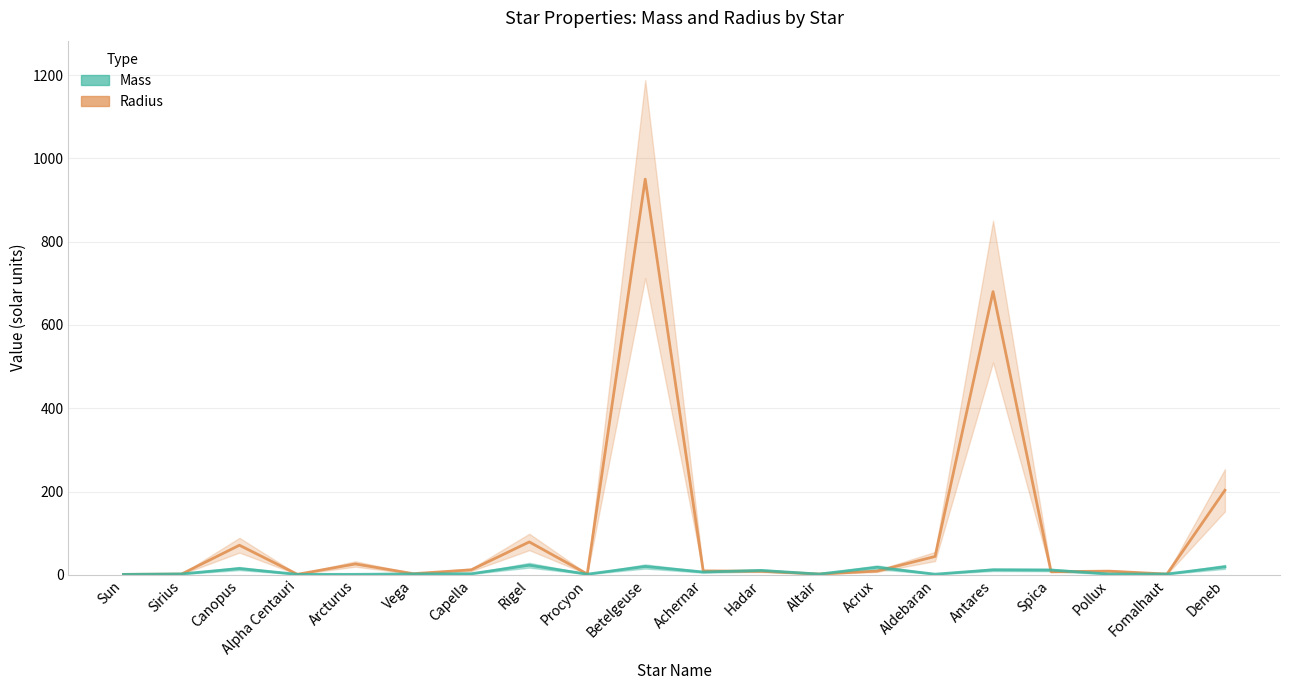

Where does the Radius series first go above 8?

Canopus